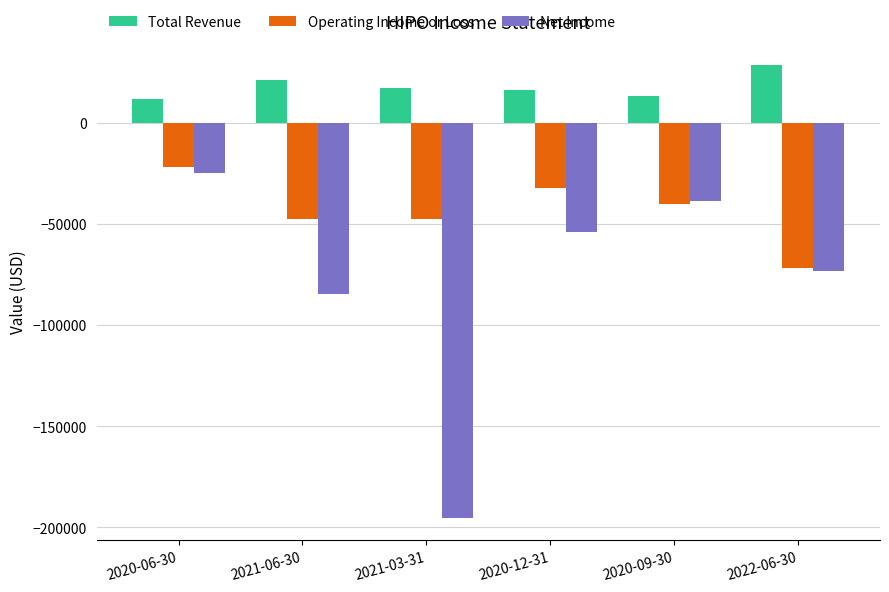

Rank the categories by Net Income value from lowest to highest.

2021-03-31, 2021-06-30, 2022-06-30, 2020-12-31, 2020-09-30, 2020-06-30